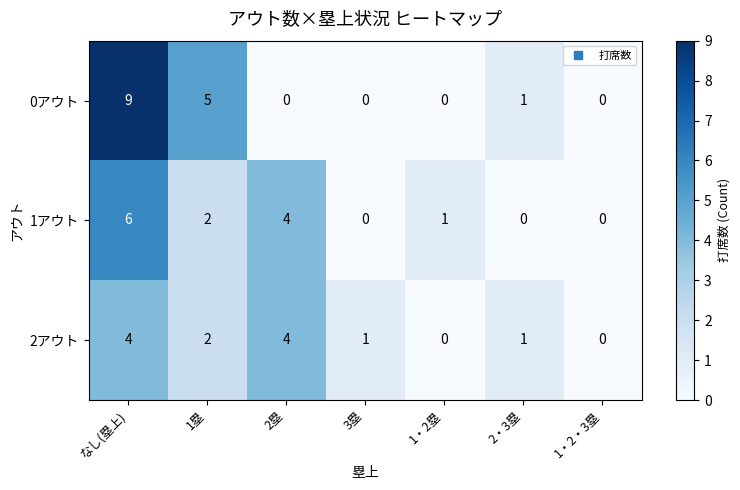

Is it true that 0アウト equals 3 at 2塁?

False